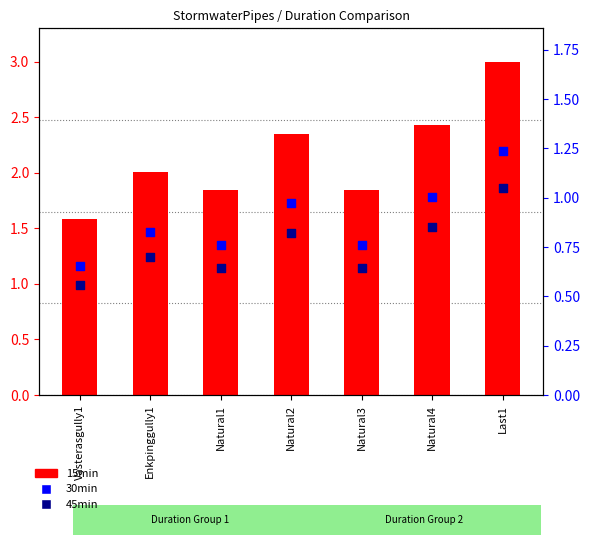

What are all the series names shown in the legend?

15min, 30min, 45min